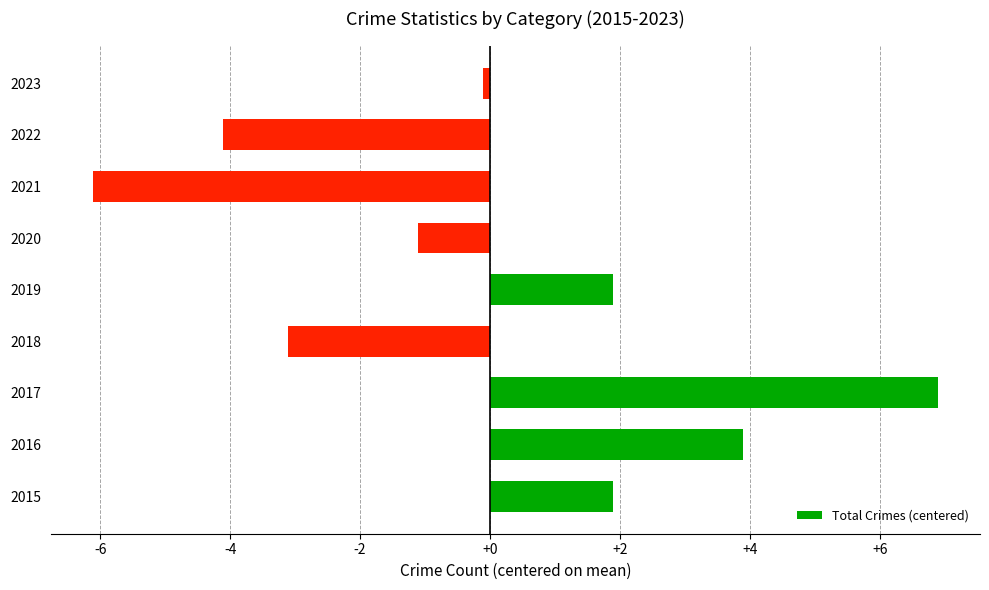

What is the approximate value at 2019?

1.9